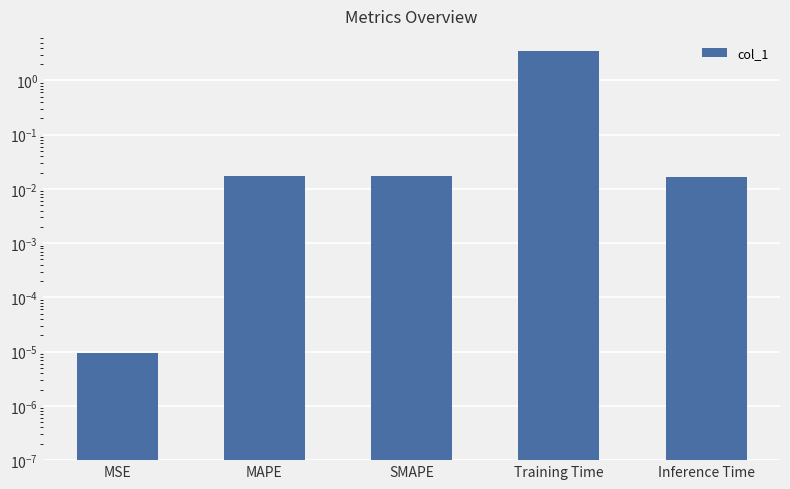

List the labels in order of value, smallest first.

MSE, Inference Time, SMAPE, MAPE, Training Time